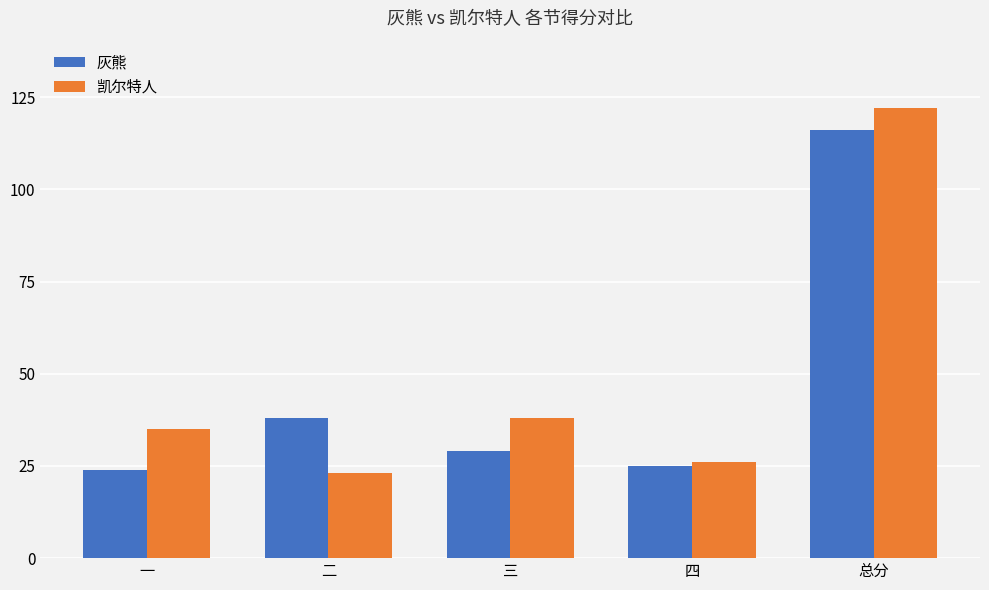

At which label is 凯尔特人 closest to 72?

三